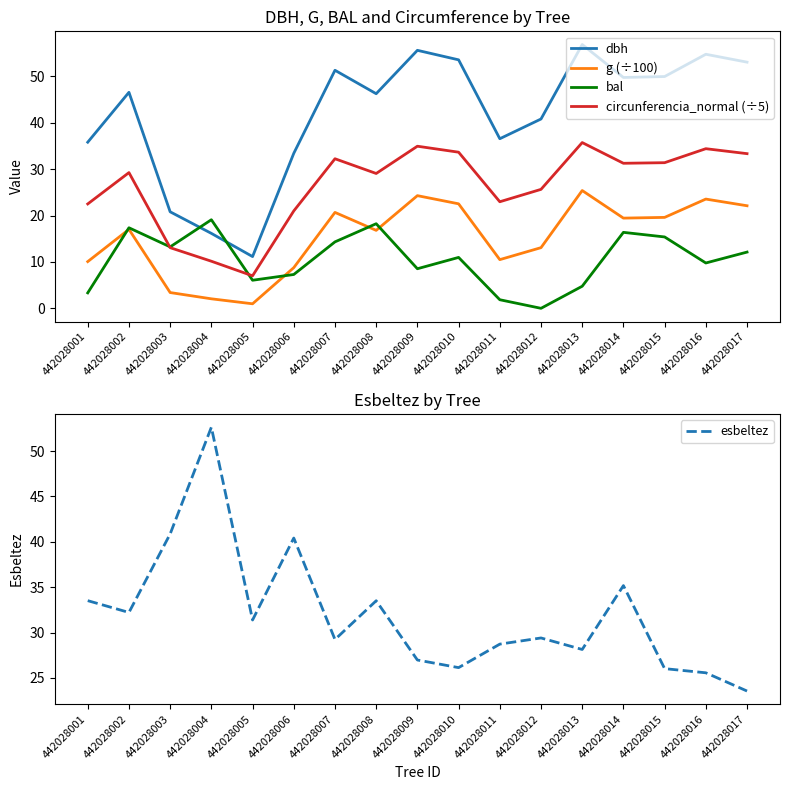

List the labels in order of circunferencia_normal (÷5) value, largest first.

442028013, 442028009, 442028016, 442028010, 442028017, 442028007, 442028015, 442028014, 442028002, 442028008, 442028012, 442028011, 442028001, 442028006, 442028003, 442028004, 442028005